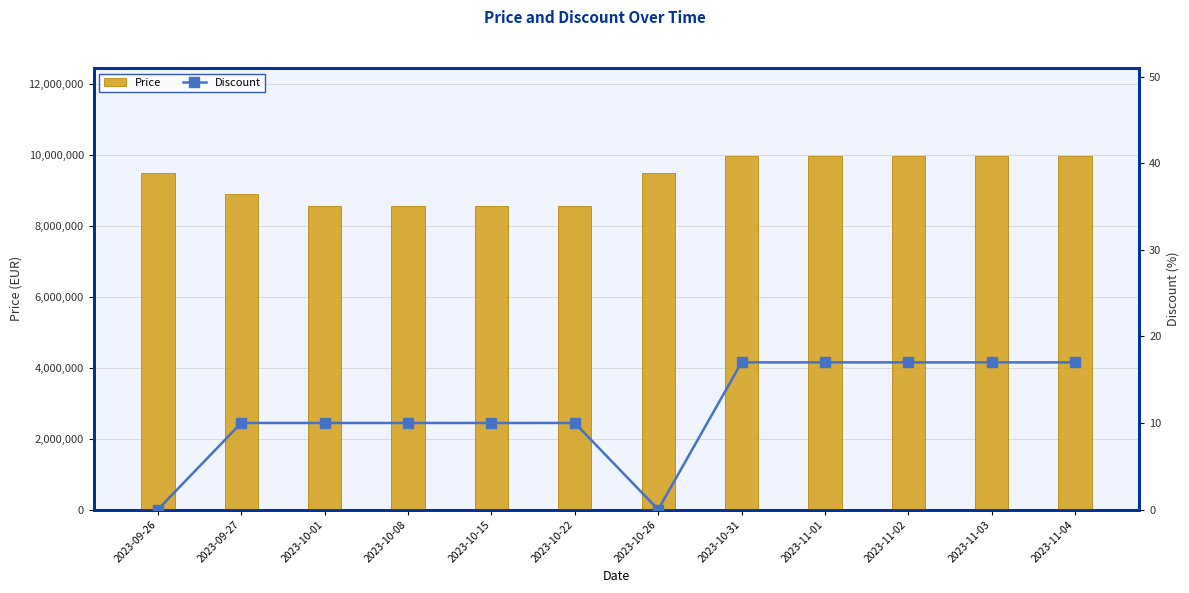

What is the sum of all Price values?

111910000